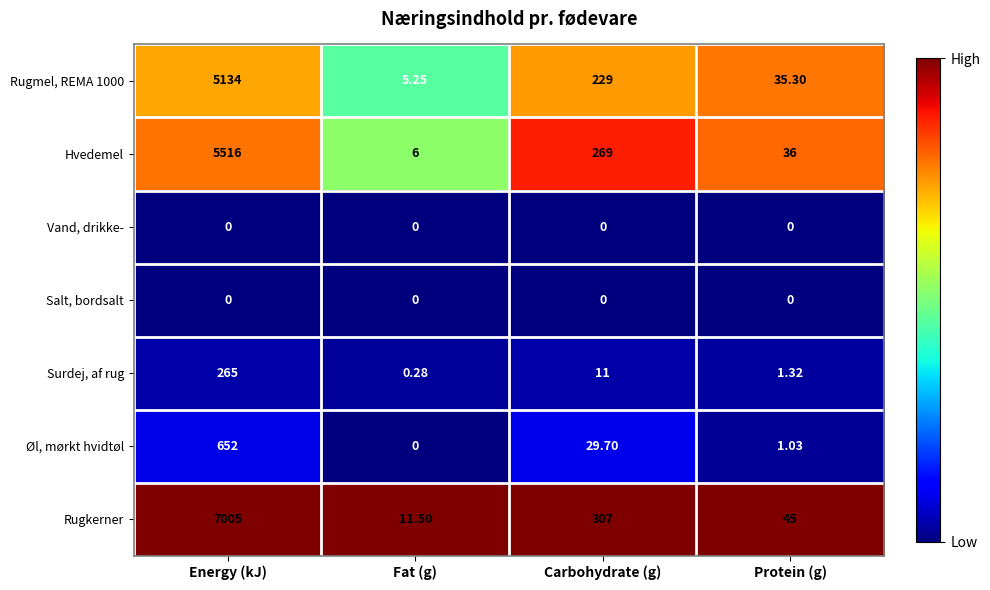

At which category does the chart reach its peak across all series?

Energy (kJ)